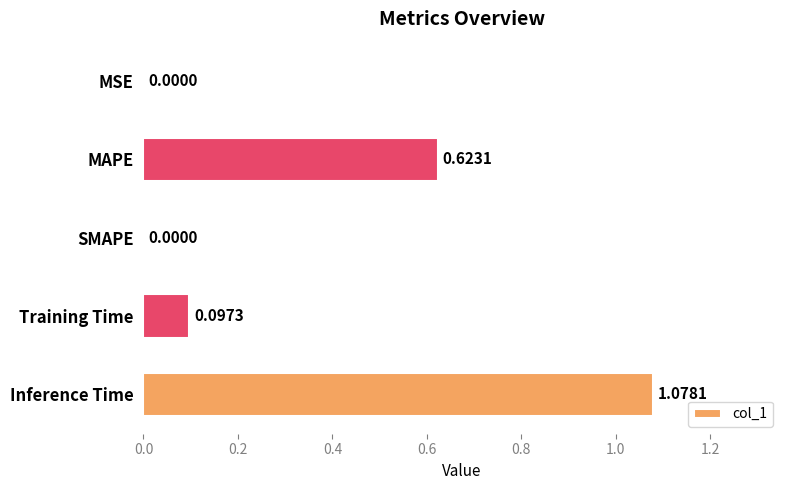

Between MAPE and MSE, which is larger?

MAPE